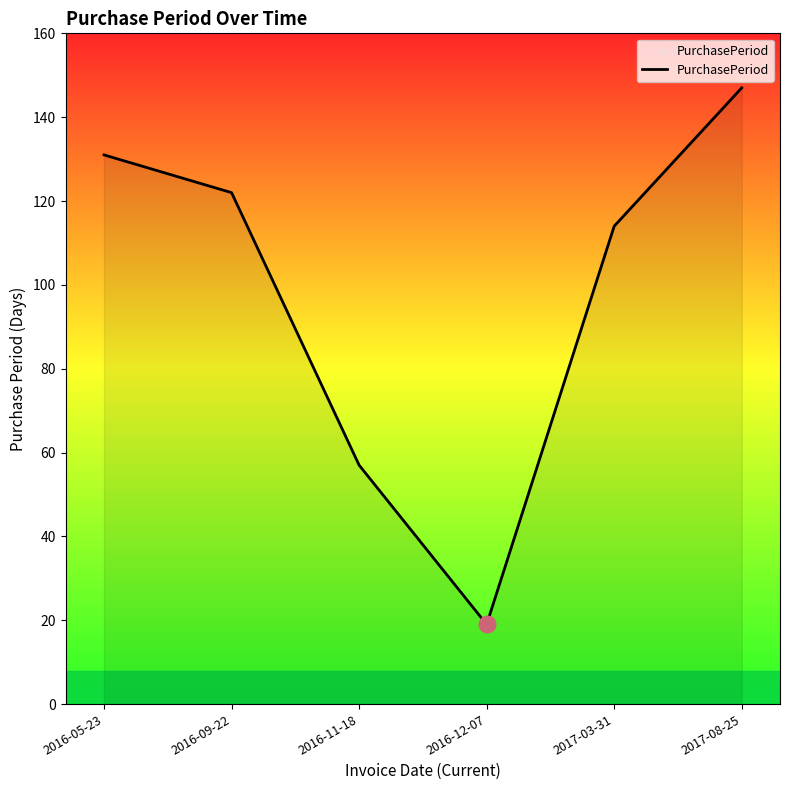

What is the smallest value displayed?

19